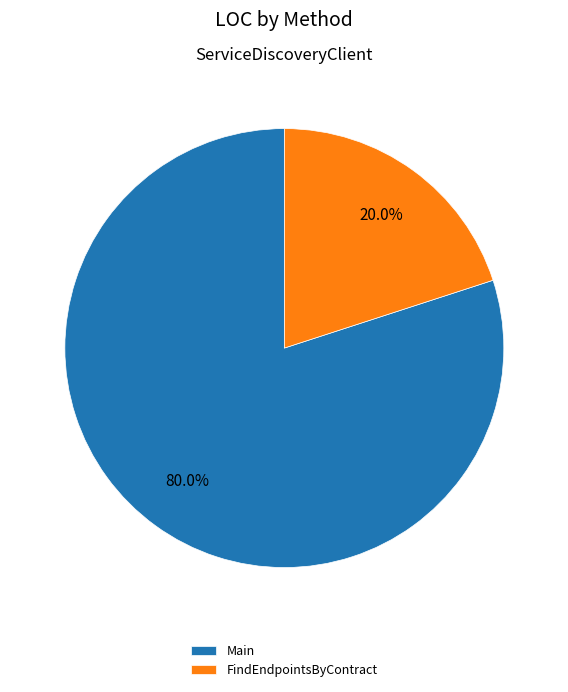

What is the ratio of the value at Main to the value at FindEndpointsByContract?

4.0